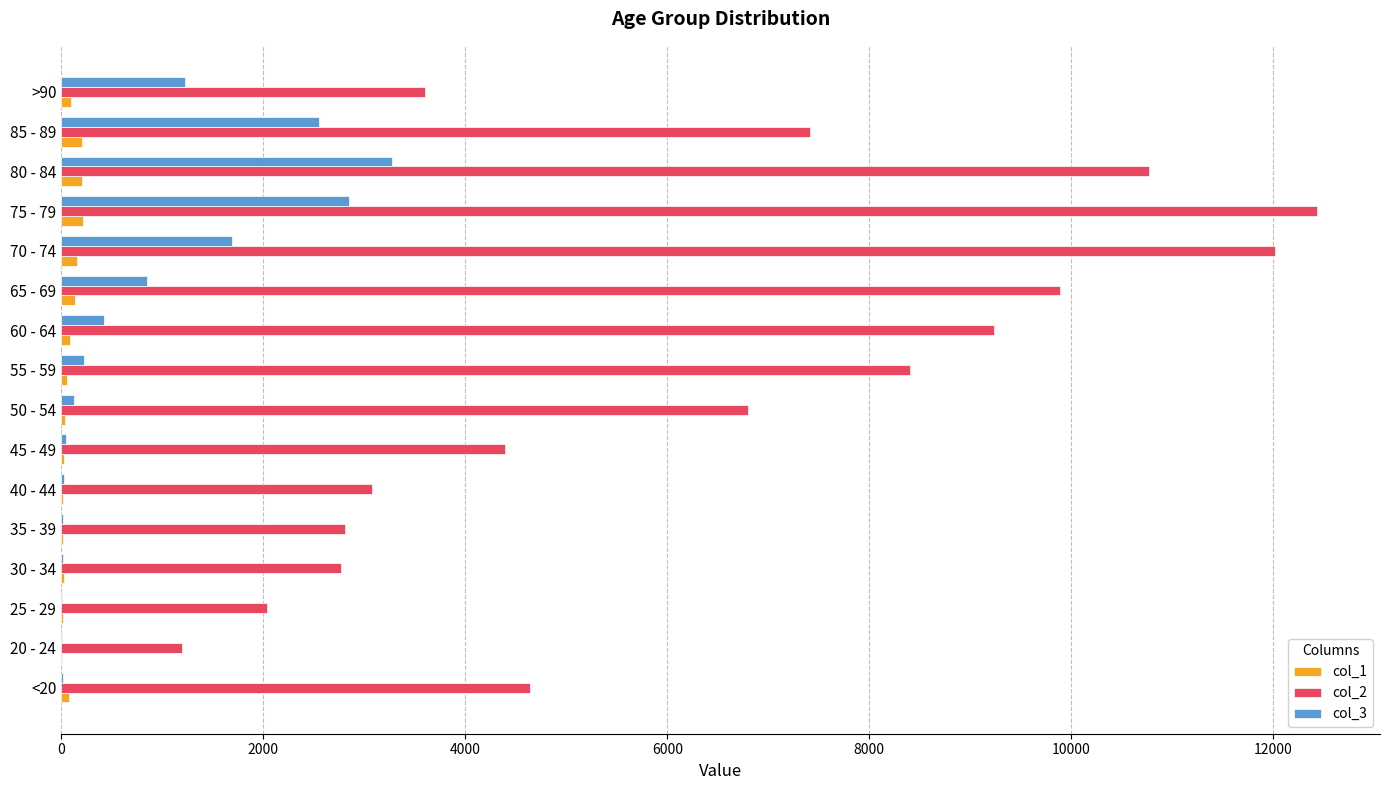

At which category is the sum across all series the highest?

75 - 79